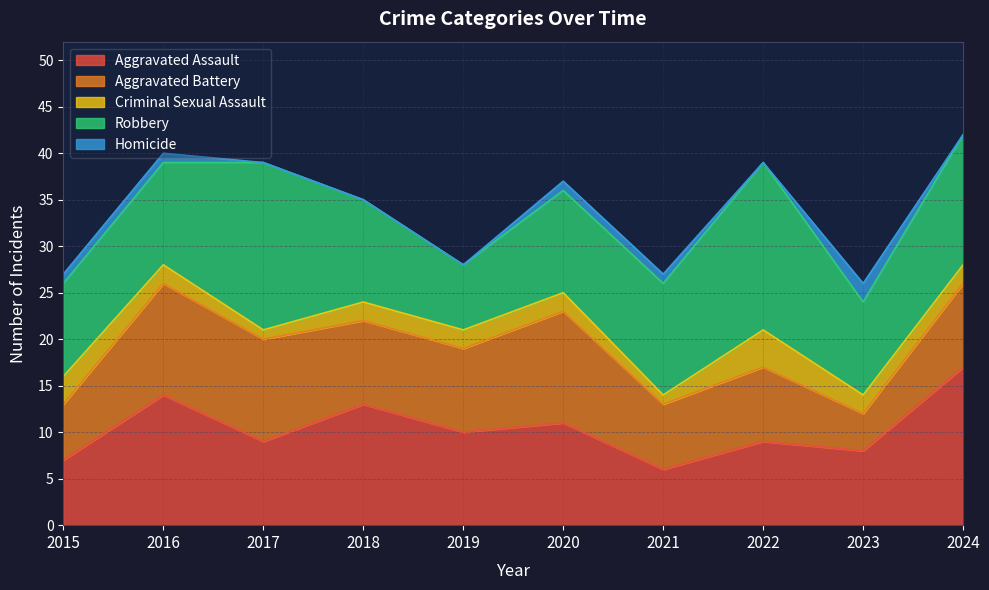

True or false: Aggravated Assault has more than 2 interior local peaks.

True